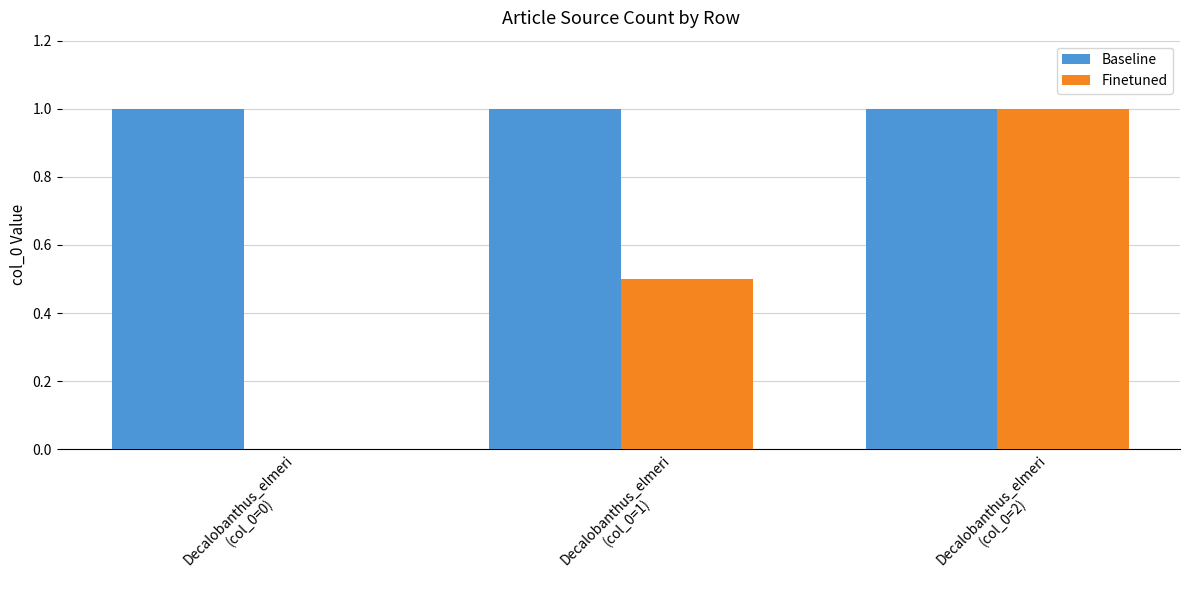

Between Decalobanthus_elmeri
(col_0=0) and Decalobanthus_elmeri
(col_0=2), which series saw the biggest shift?

Finetuned